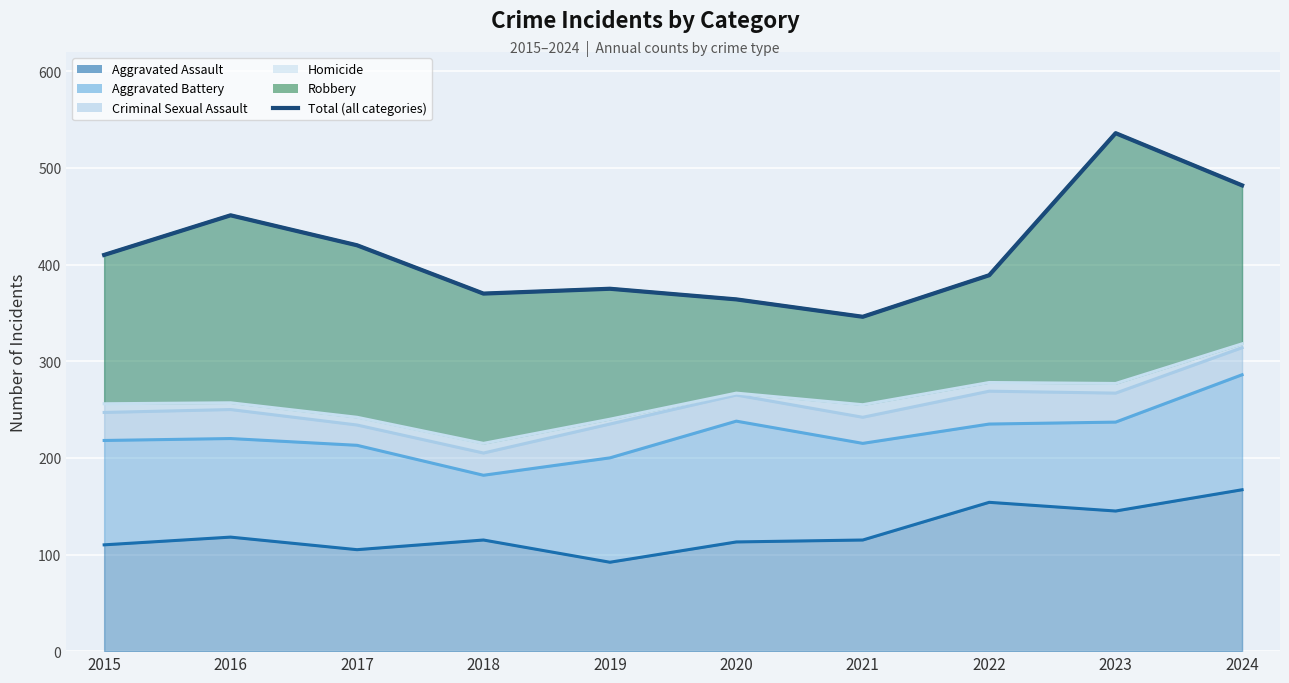

True or false: Homicide has more than 1 points higher than both neighbors.

True